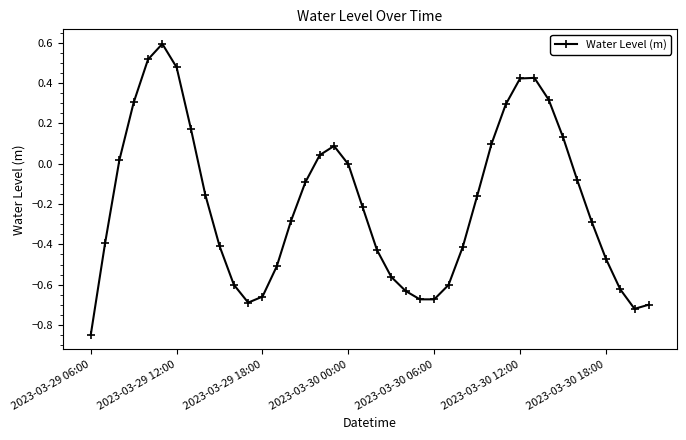

What is the greatest value displayed?

0.6